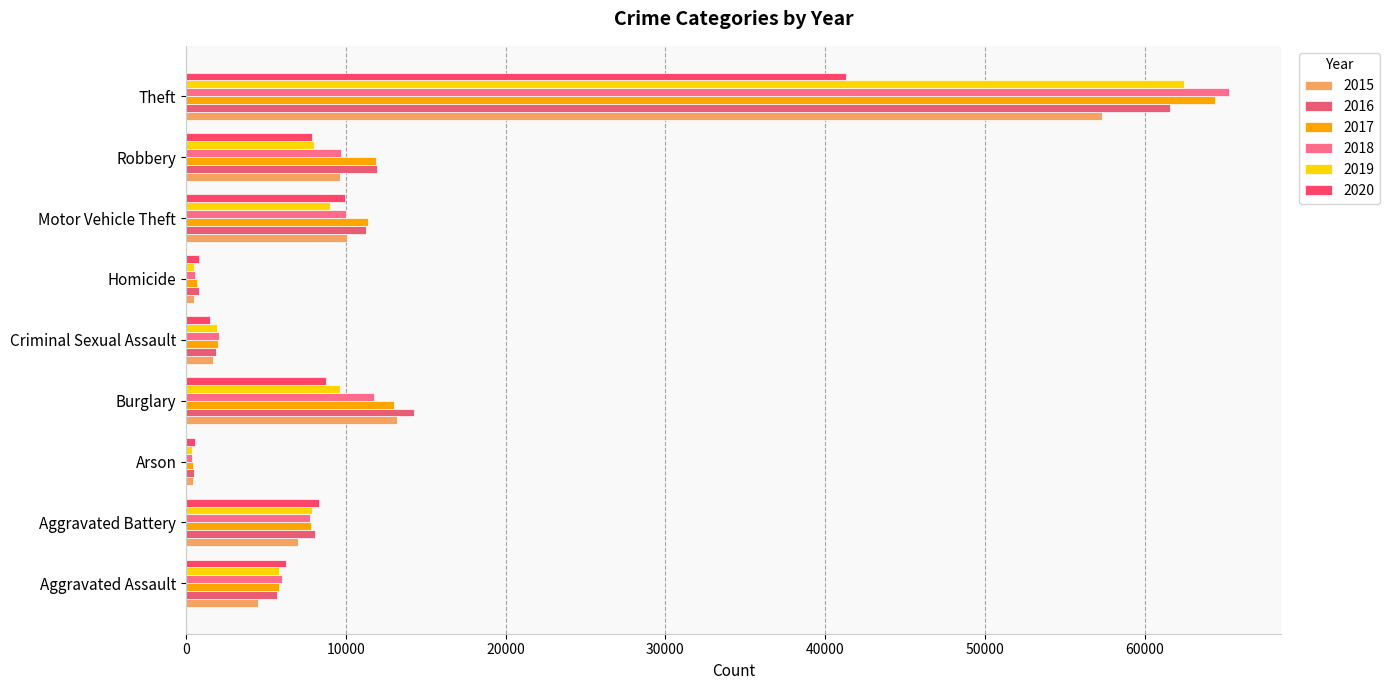

Where is 2017 nearest to the value 32415?

Burglary